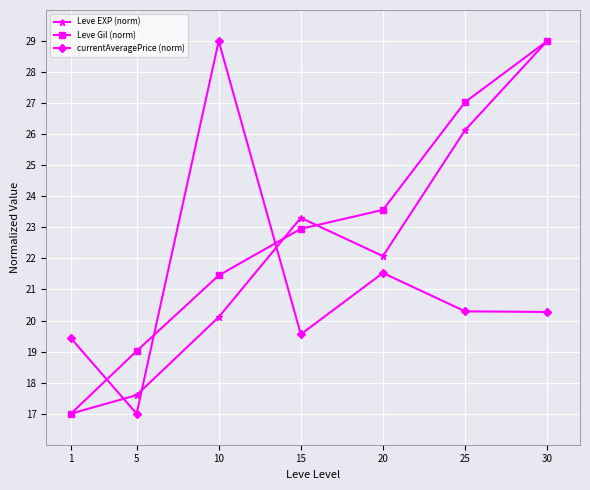

At how many categories does at least one series exceed 25?

3